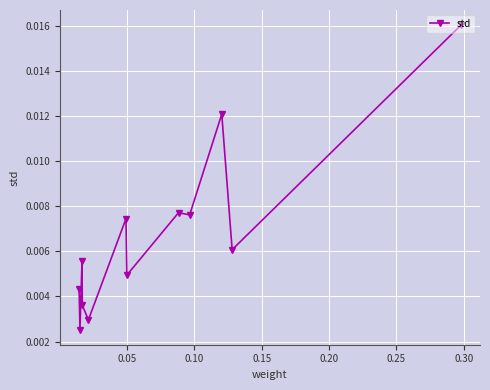

How many distinct data groups are displayed?

1